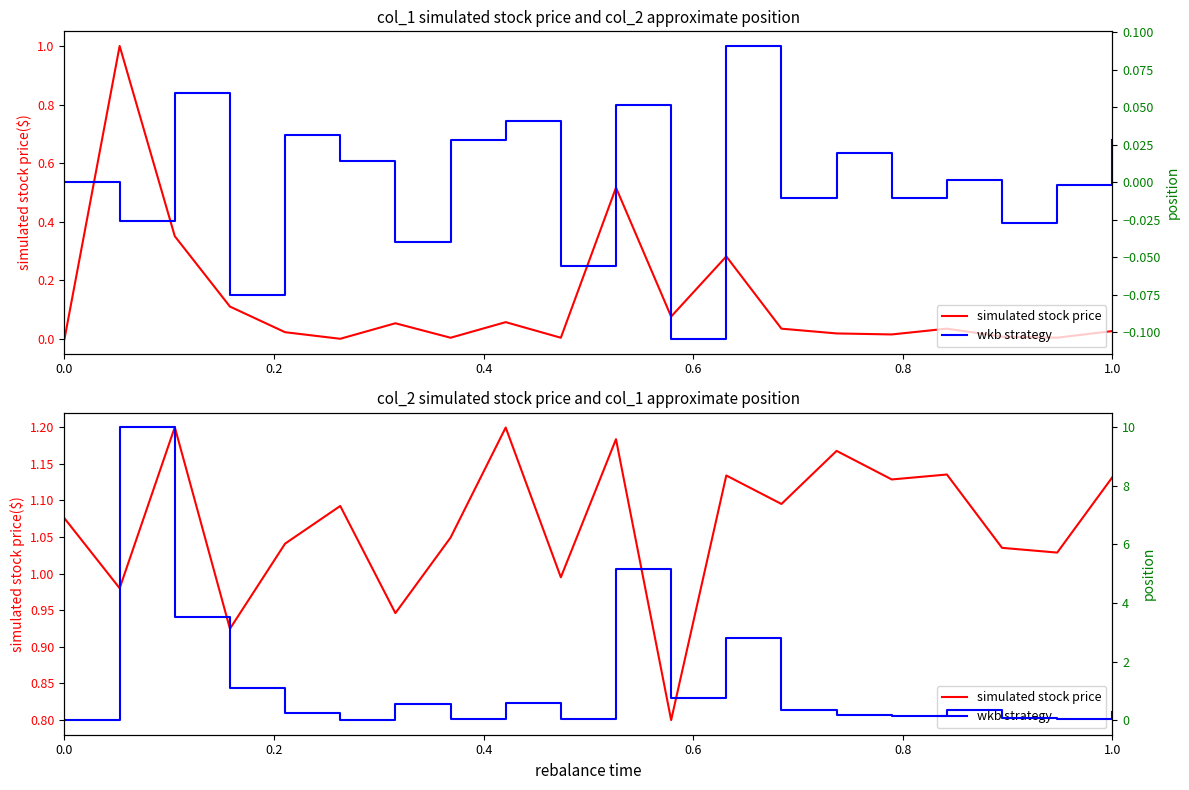

Which series has the largest total across all categories?

wkb strategy